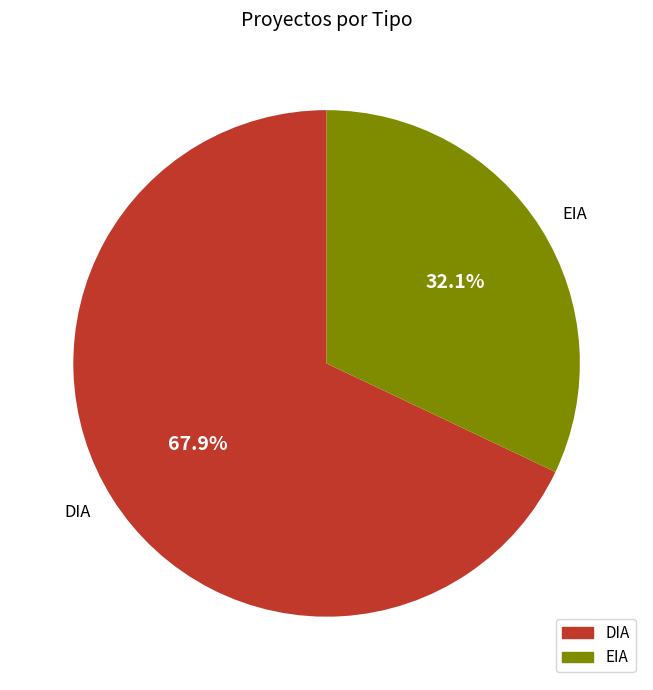

Does EIA represent more than half of the total?

No